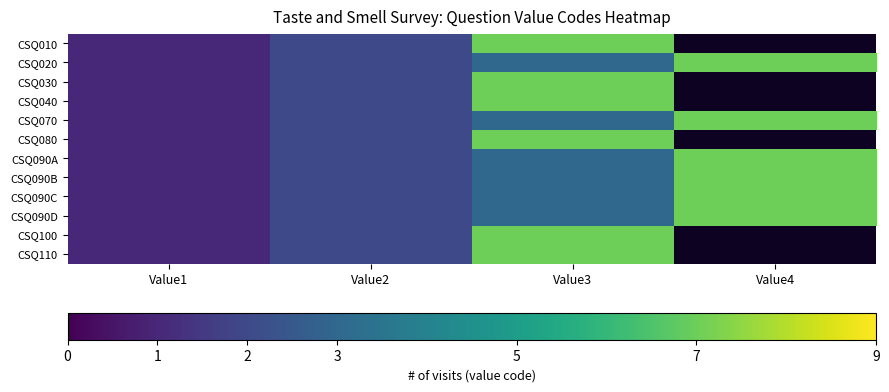

Between Value3 and Value4, which is larger?

Value4